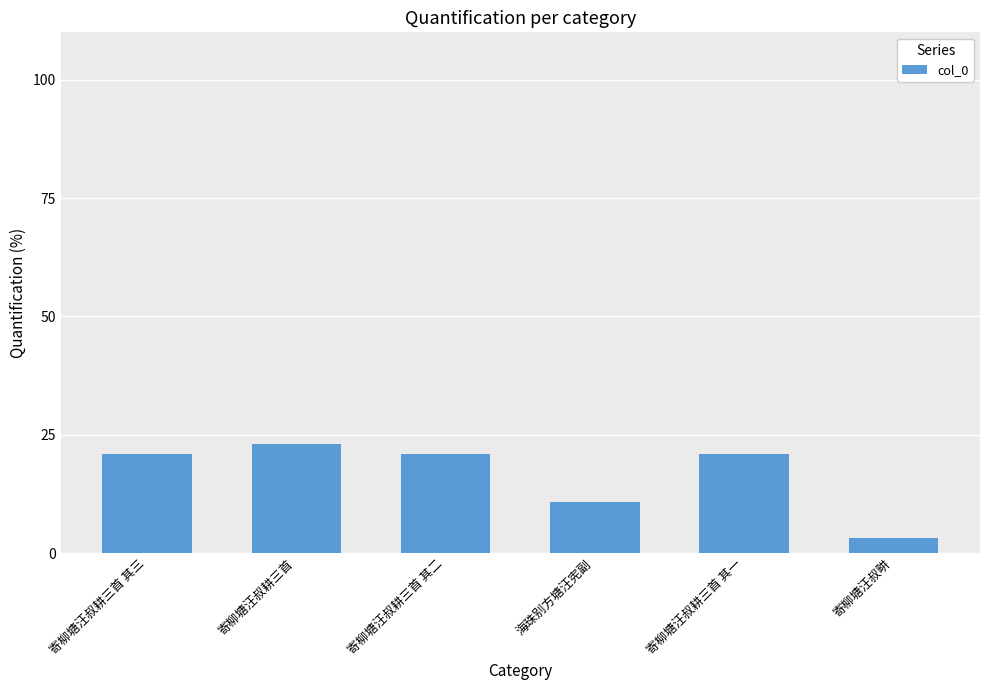

Does the chart contain stacked bars?

No